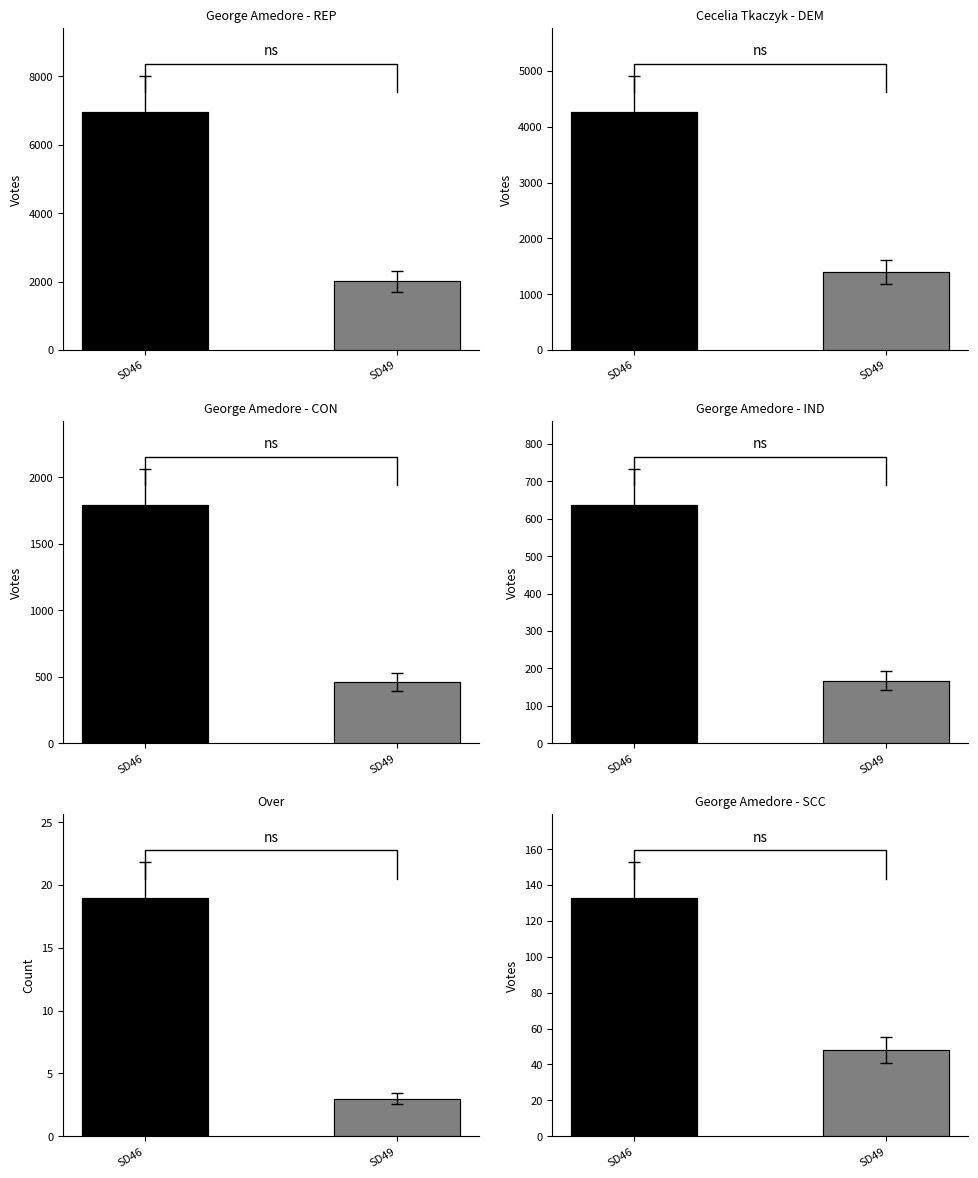

What is the maximum value shown in the chart?

6969